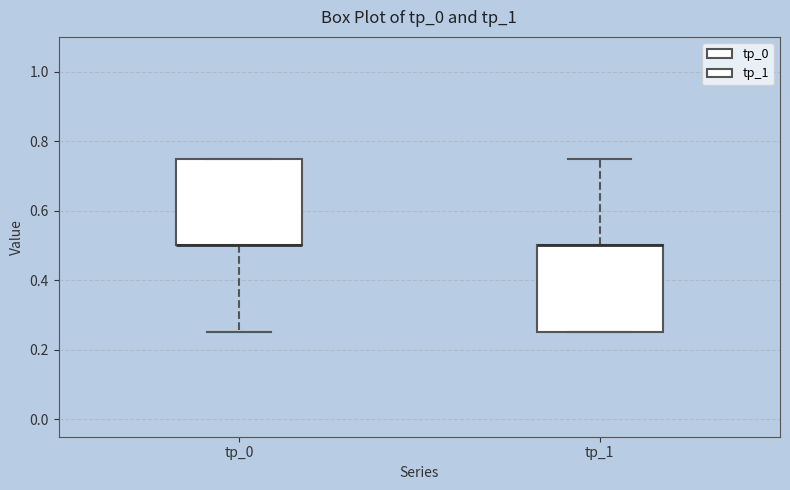

Reading left to right, transcribe this box plot: for each box, give where its median line is, the range the box spans, and where its two whiskers end, as read against the y-axis. The values are not printed on the chart, so give them approximately, as read against the axis.

tp_0: median 0.50 (drawn on the box's lower edge), box 0.50 to 0.76, whiskers 0.26 to 0.76
tp_1: median 0.50 (drawn on the box's upper edge), box 0.26 to 0.50, whiskers 0.26 to 0.76